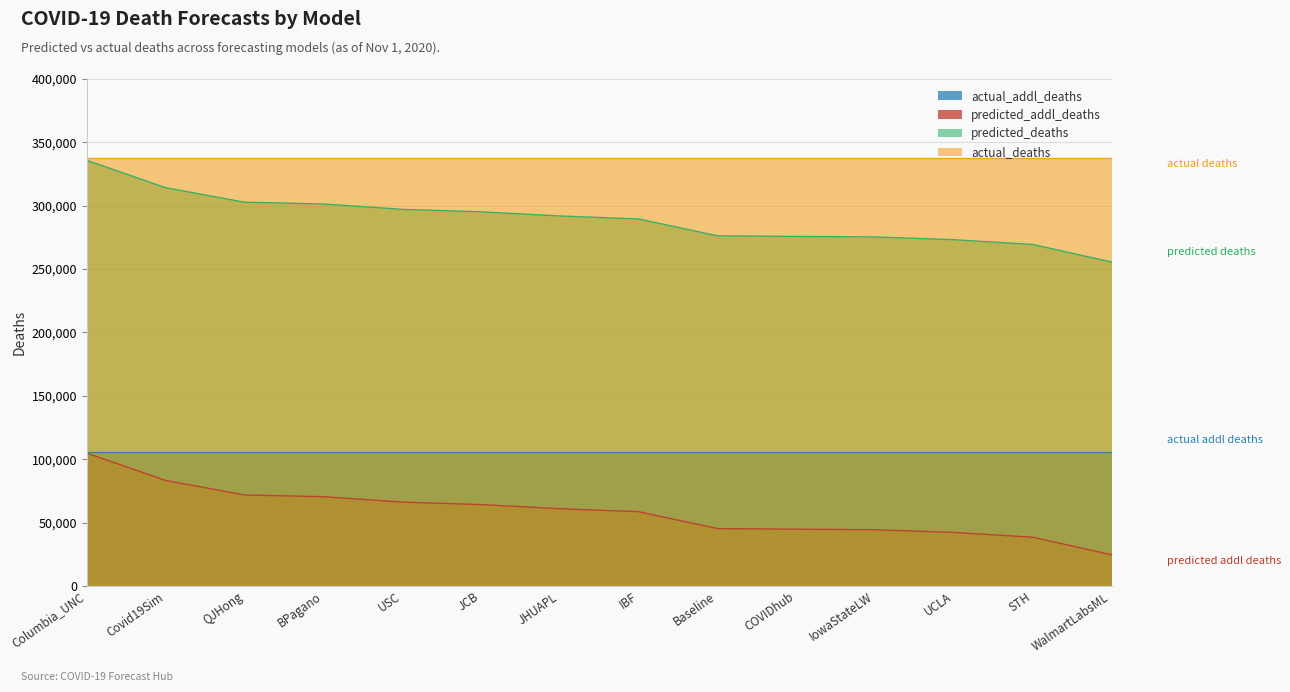

At how many categories does at least one series exceed 236909?

14